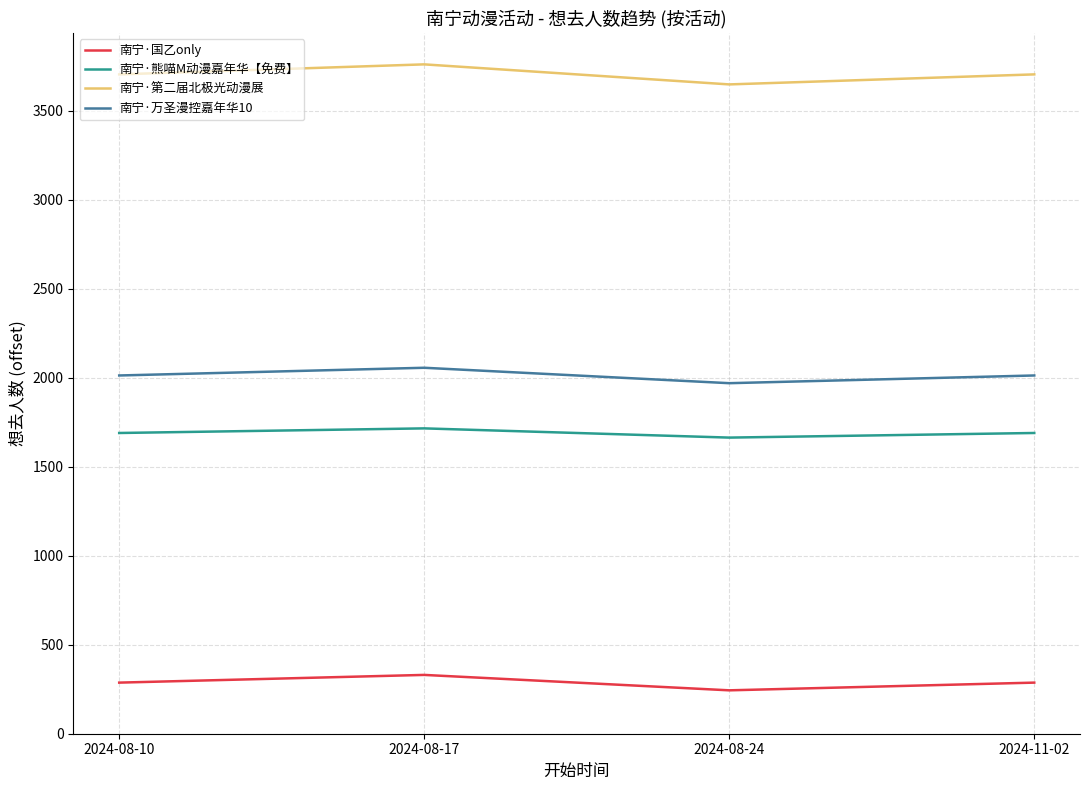

In 南宁·第二届北极光动漫展, how many points are lower than both neighbors (excluding endpoints)?

1